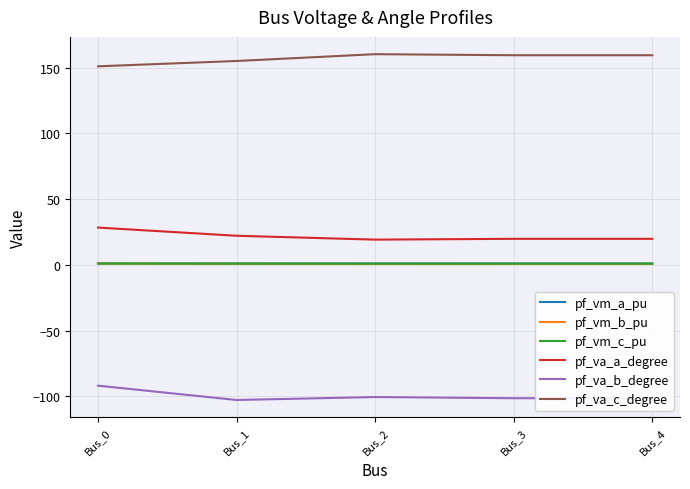

What is the greatest value displayed?

160.2